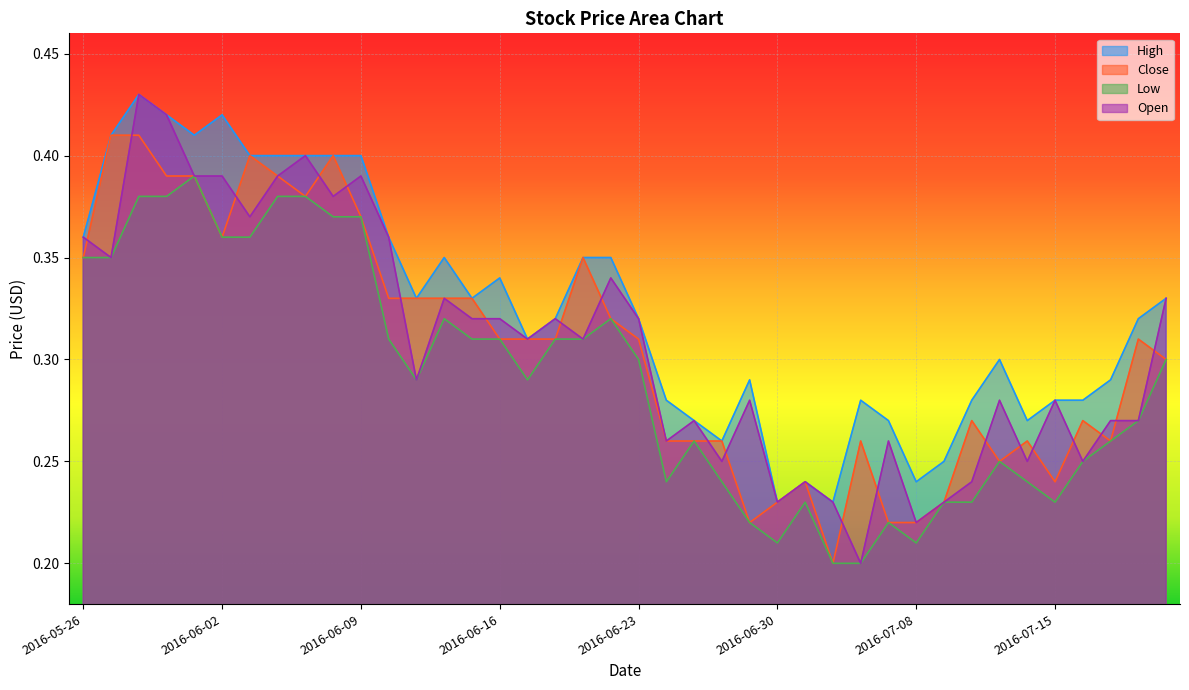

What position from the right is 2016-06-22?

21